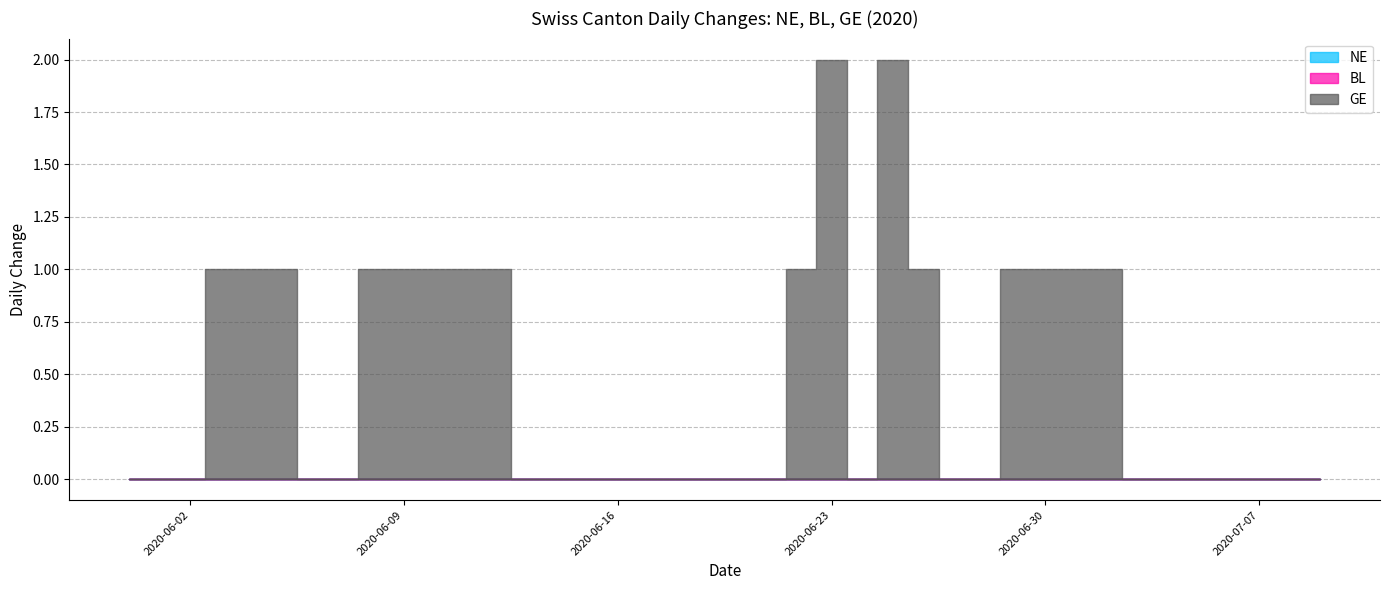

What are all the series names shown in the legend?

NE, BL, GE